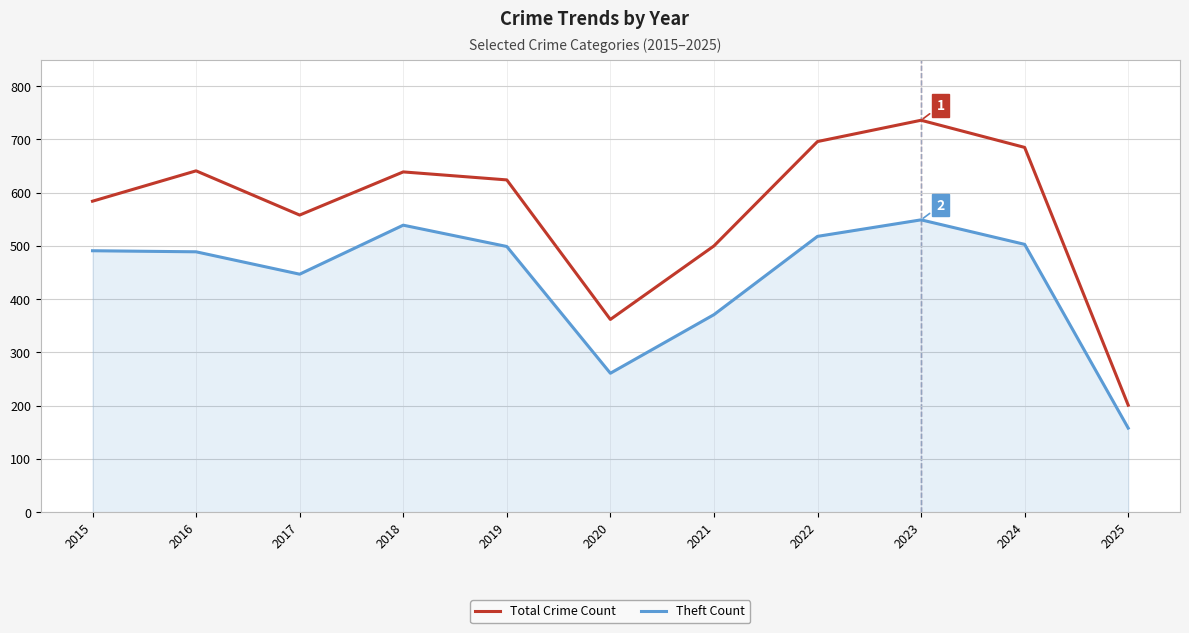

What is the approximate value of Total Crime Count at 2017, to the nearest 50?

550